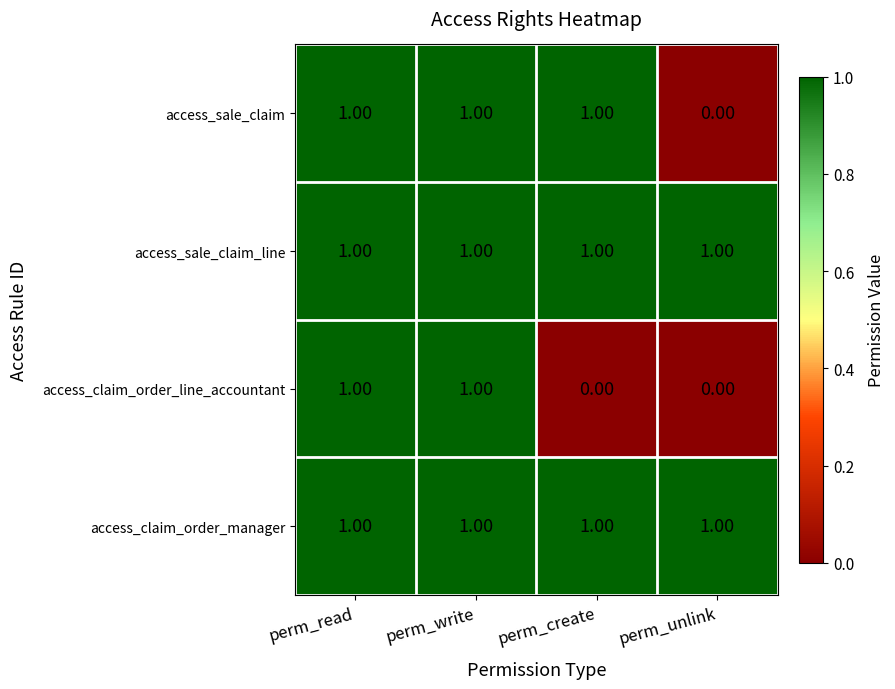

At which label is access_sale_claim closest to 0?

perm_unlink